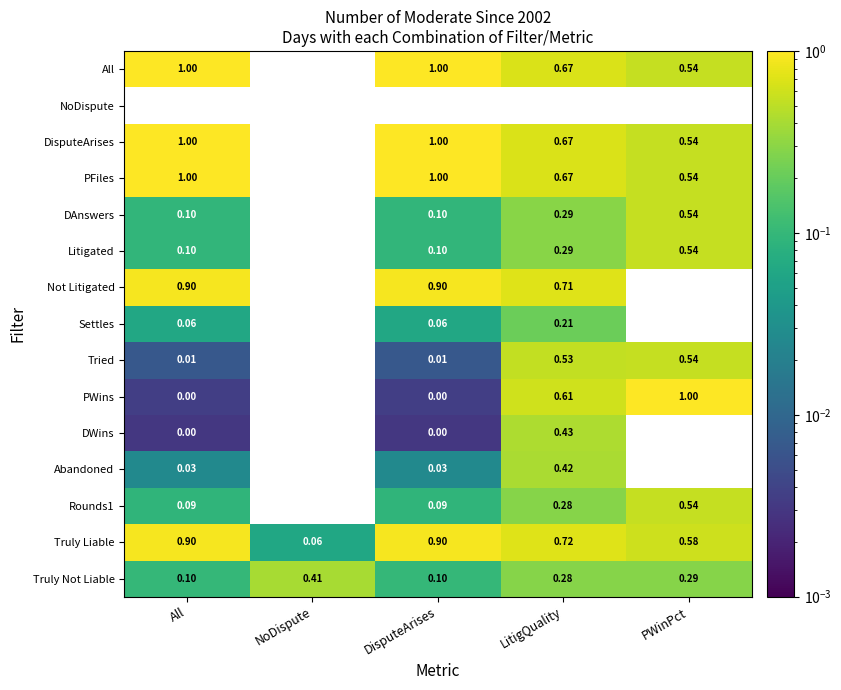

How many series are shown in this chart?

15